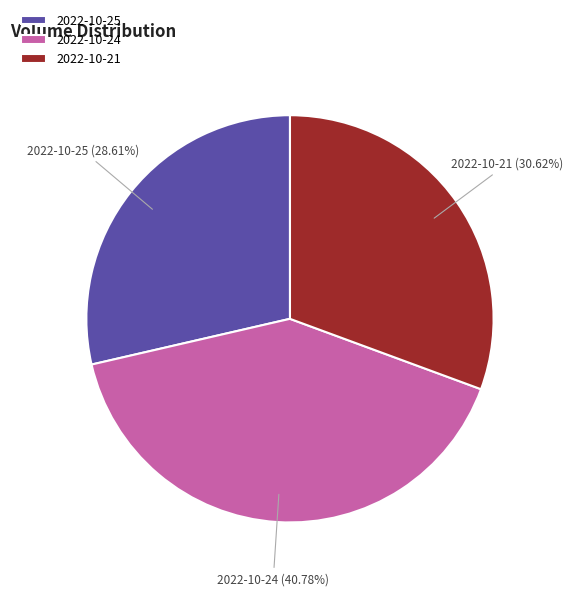

Is 2022-10-25 the majority of the pie?

No